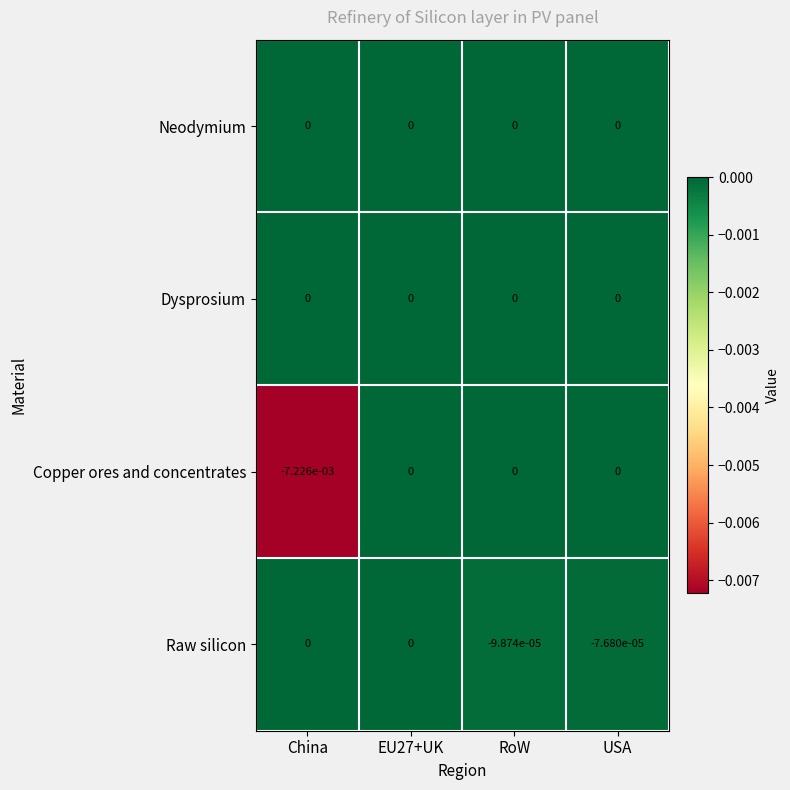

The value of Copper ores and concentrates at EU27+UK is 0.0. True or false?

True